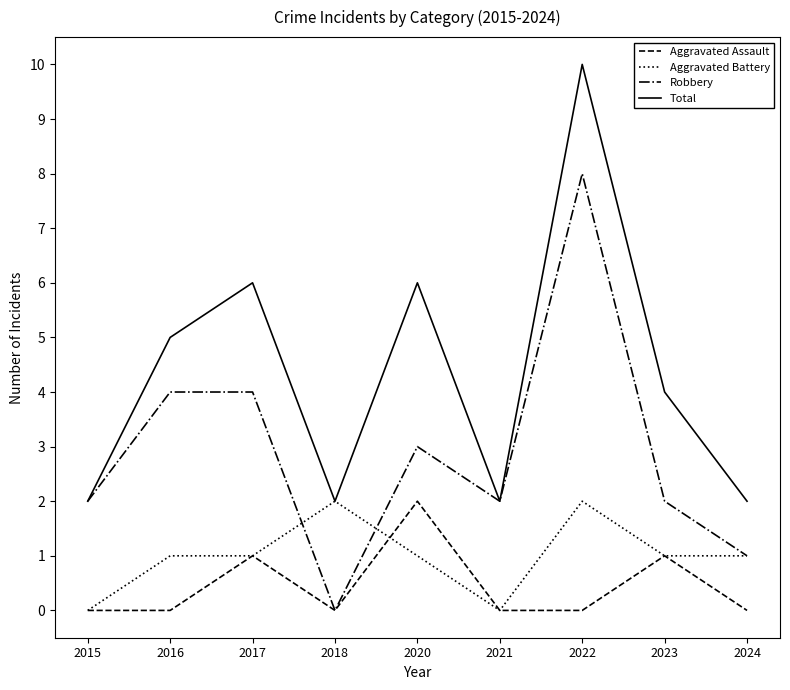

True or false: Robbery has a value of 8 at 2022.

True